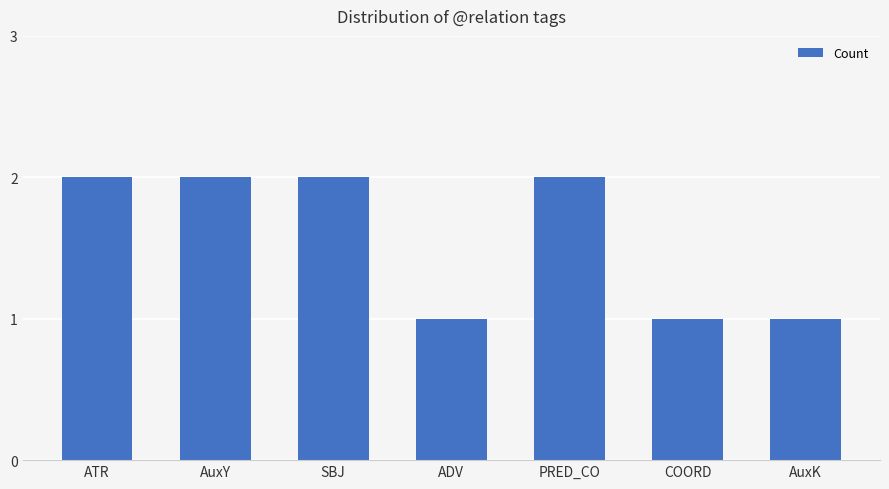

Reading left to right, transcribe all the data shown in this chart.

2	2	2	1	2	1	1